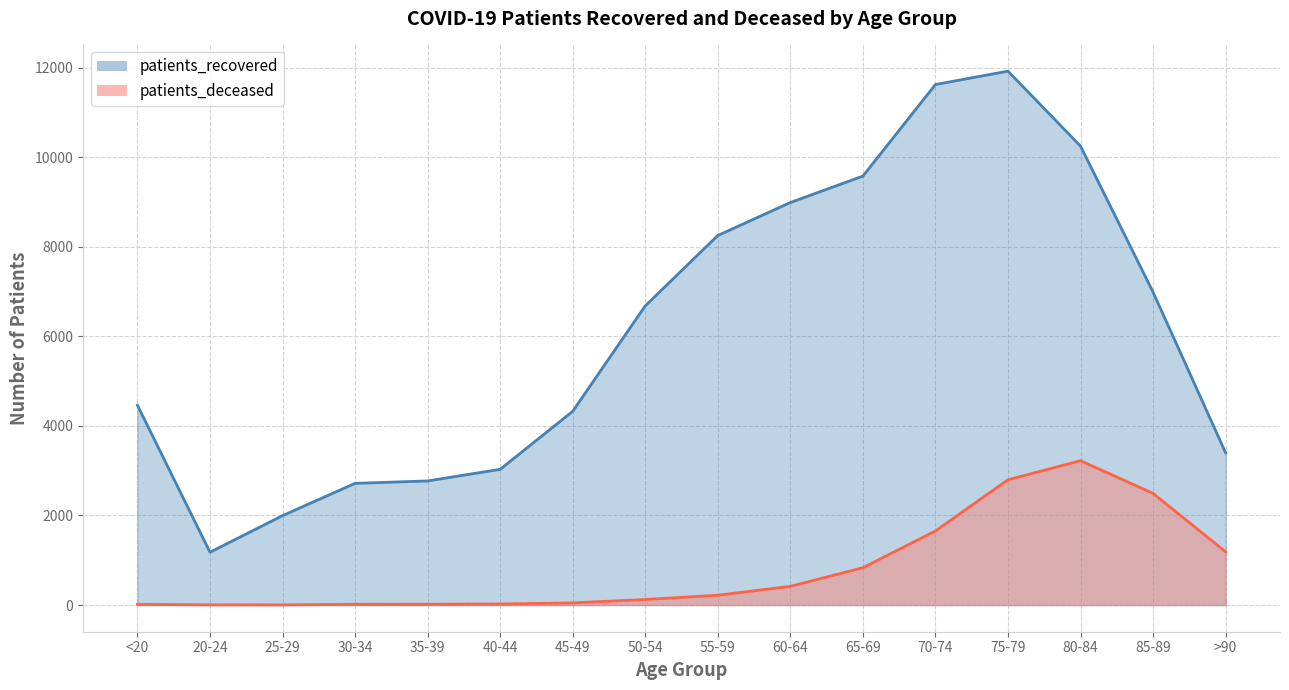

At how many categories does at least one series exceed 5644?

8